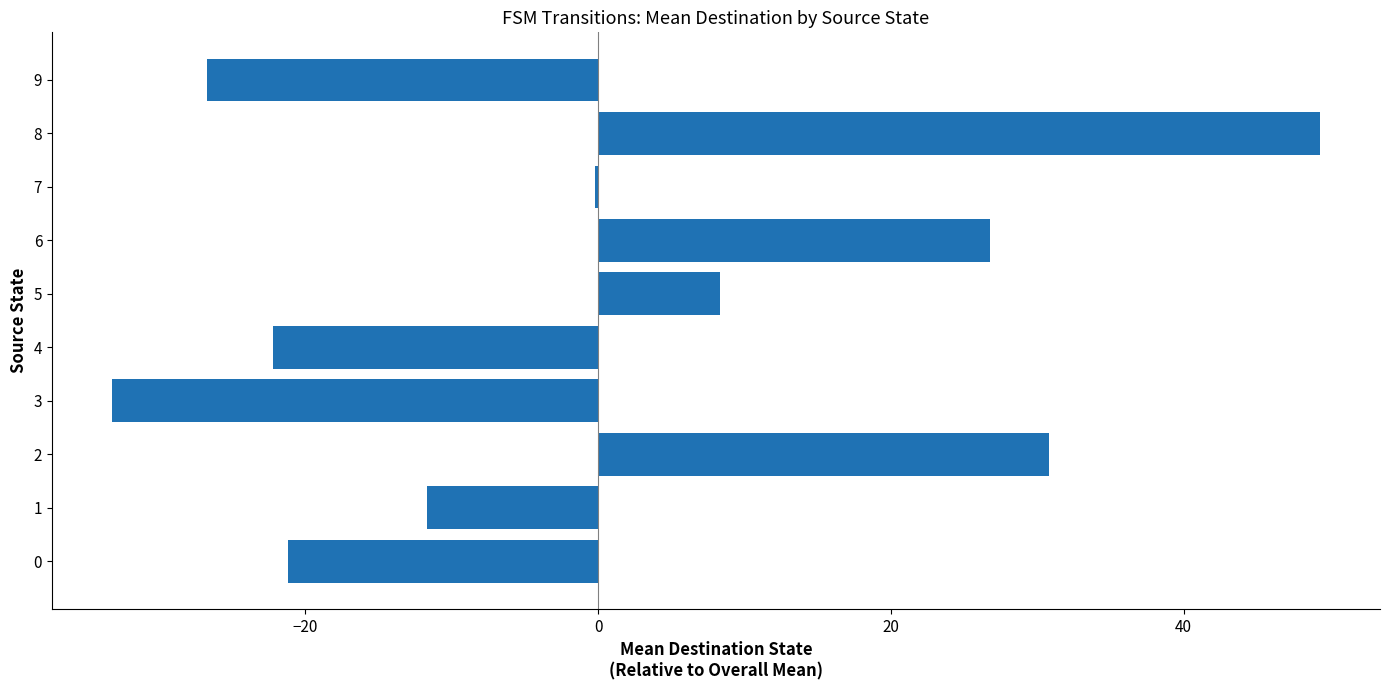

What is the change in value from 3 to 4?

+11.0